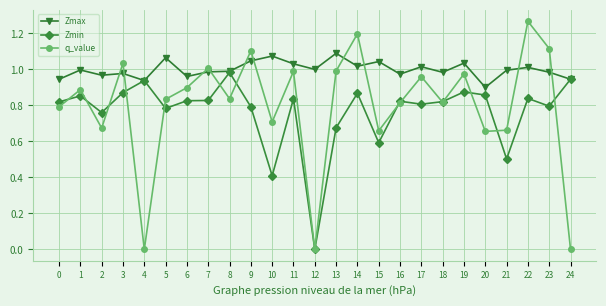

How many data points in Zmin are above 0?

24